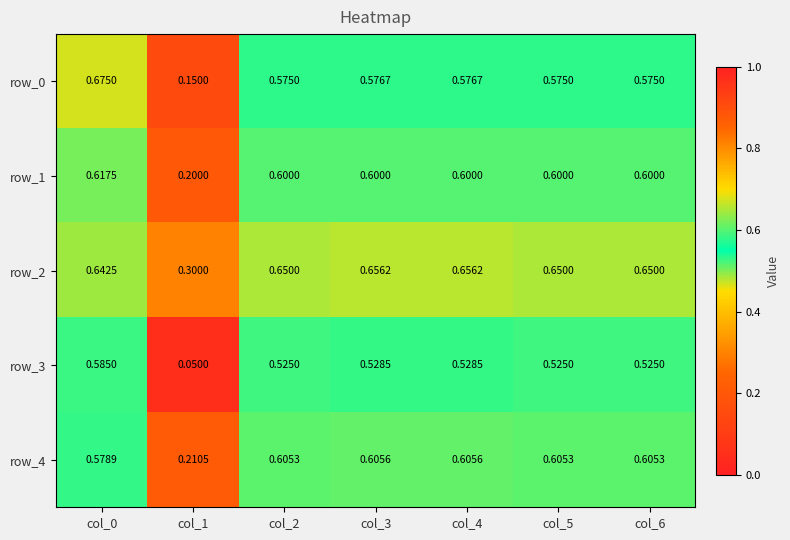

Rank the series by their maximum value, from highest to lowest.

row_0, row_2, row_1, row_4, row_3